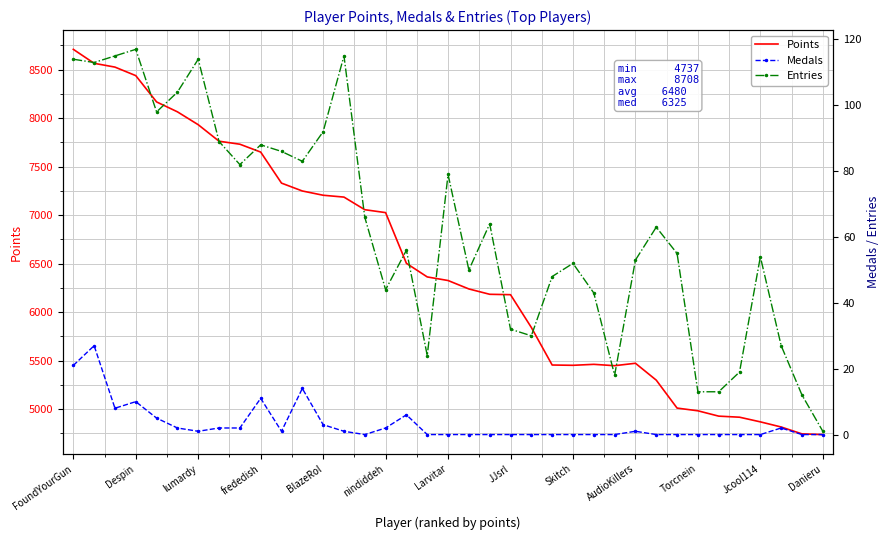

How many positive values does the Medals series have?

18